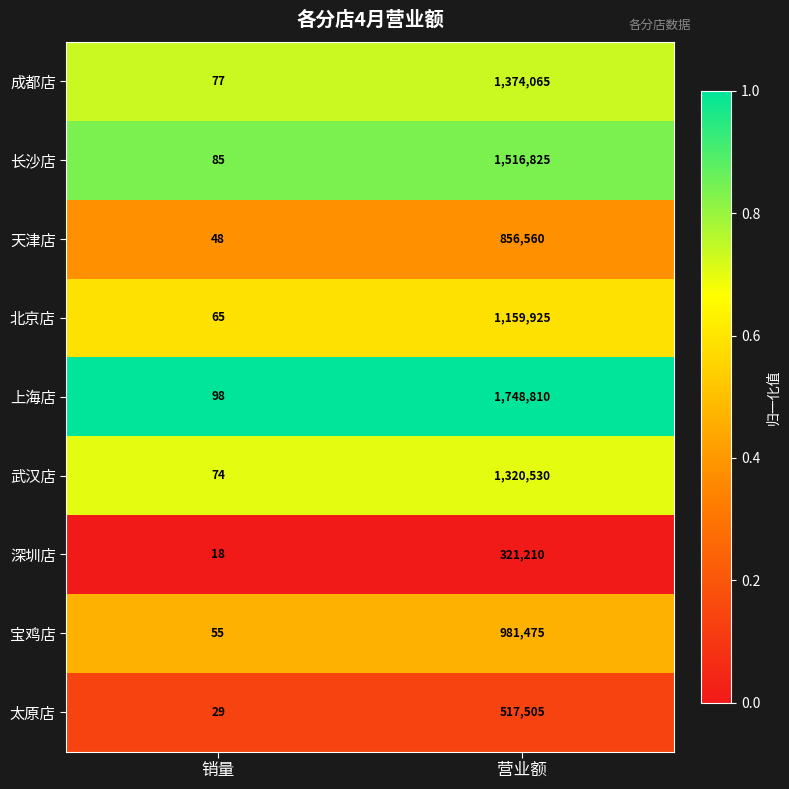

What is the difference between the maximum and minimum values in the 成都店 series?

1373988